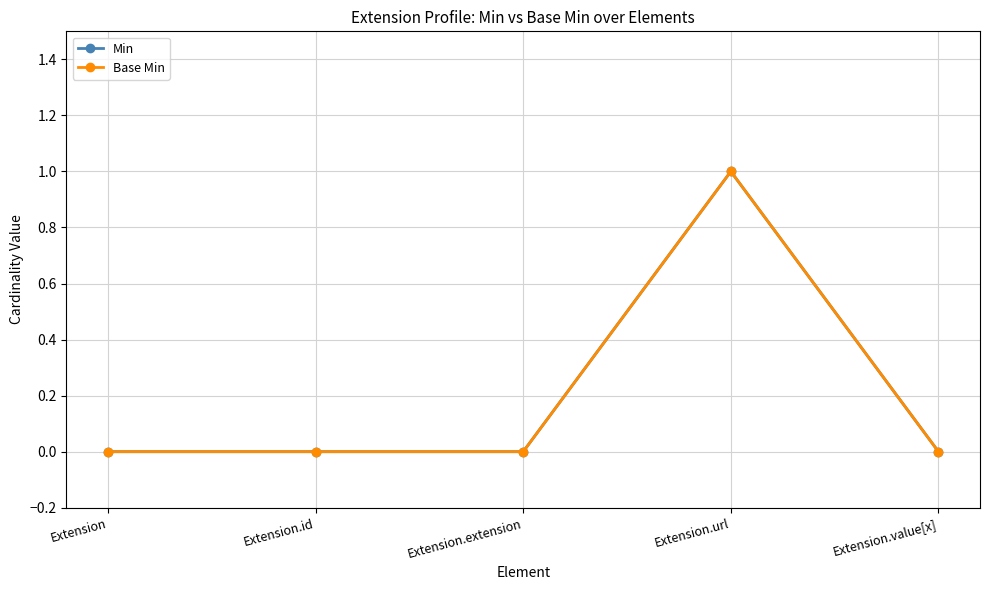

At Extension.extension, list the series in order from largest to smallest.

Min, Base Min